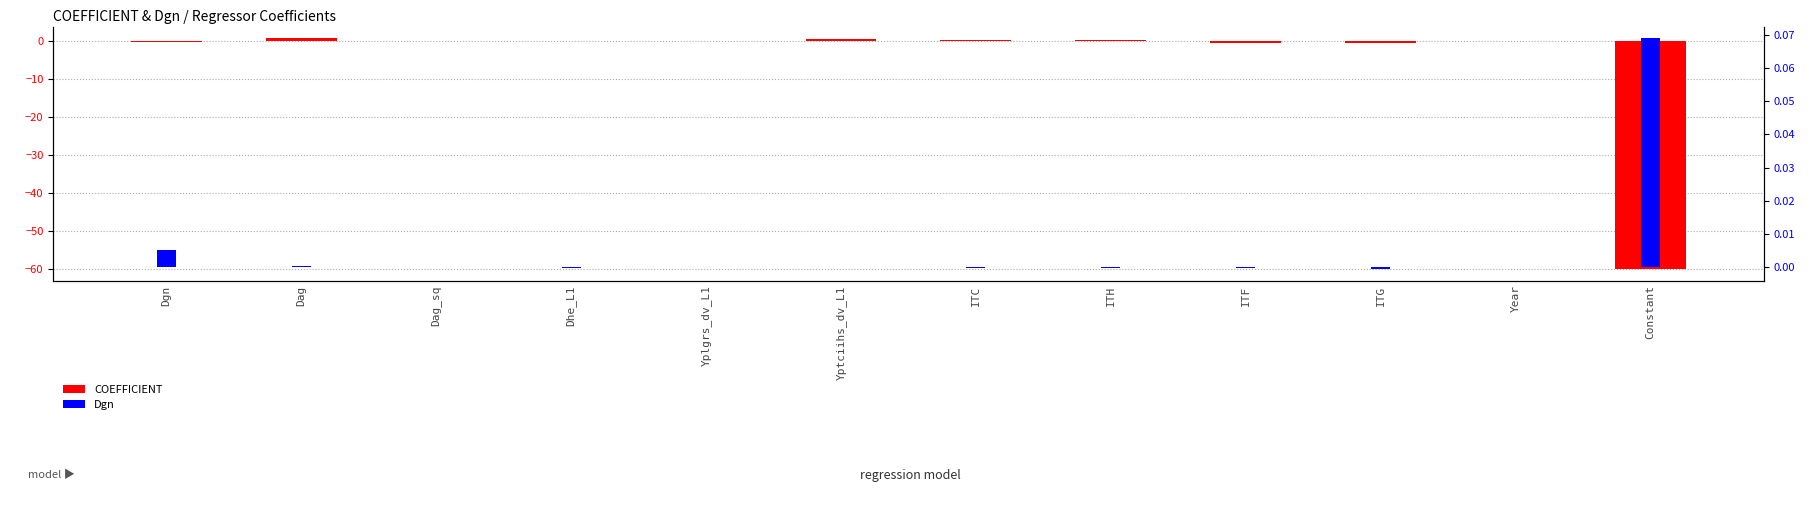

What is the sum of the COEFFICIENT values at Constant and Dgn?

-60.2